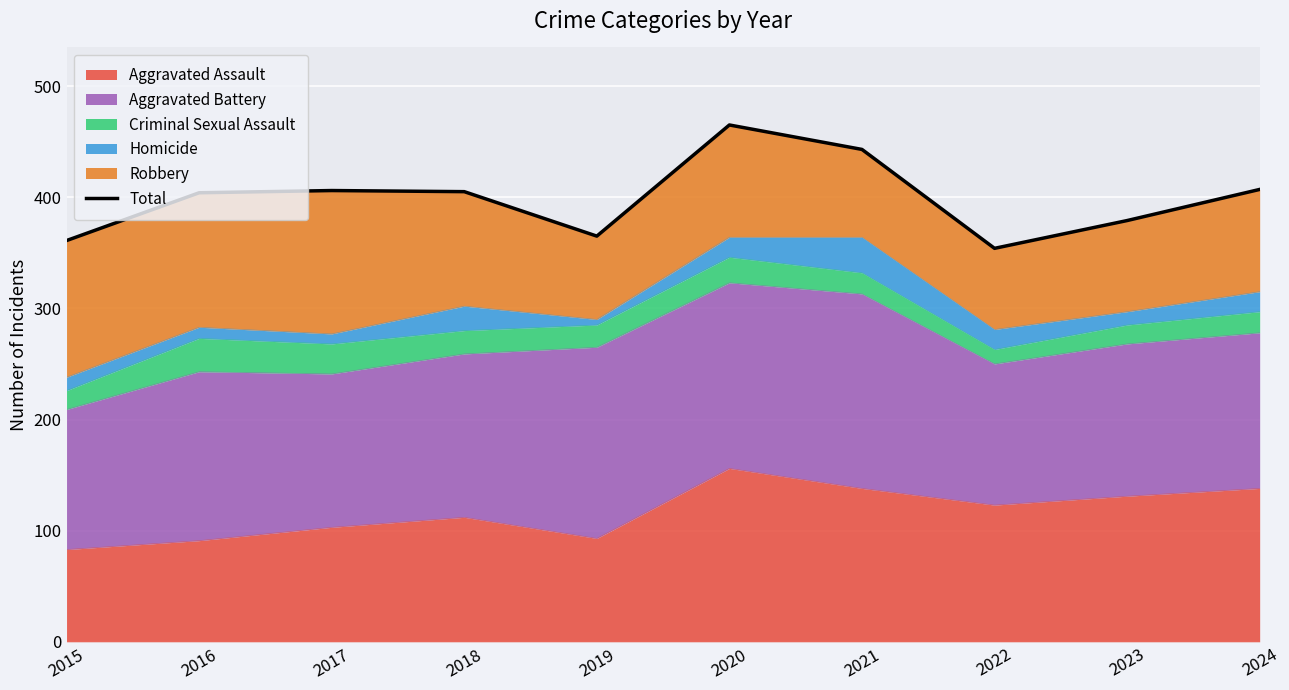

What is the value of the 8th point from the left?

354